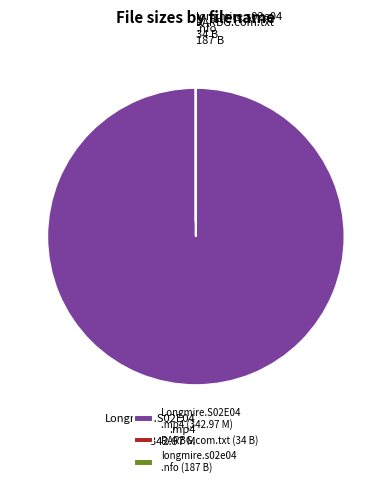

Which slice is the largest?

Longmire.S02E04 .mp4 (342.97 M)